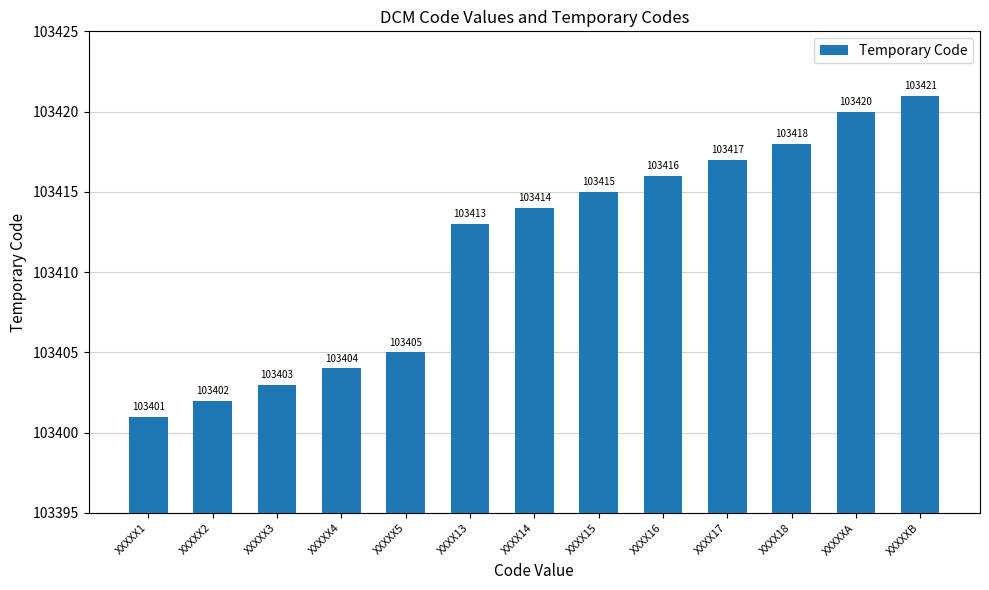

What is the greatest value displayed?

103421